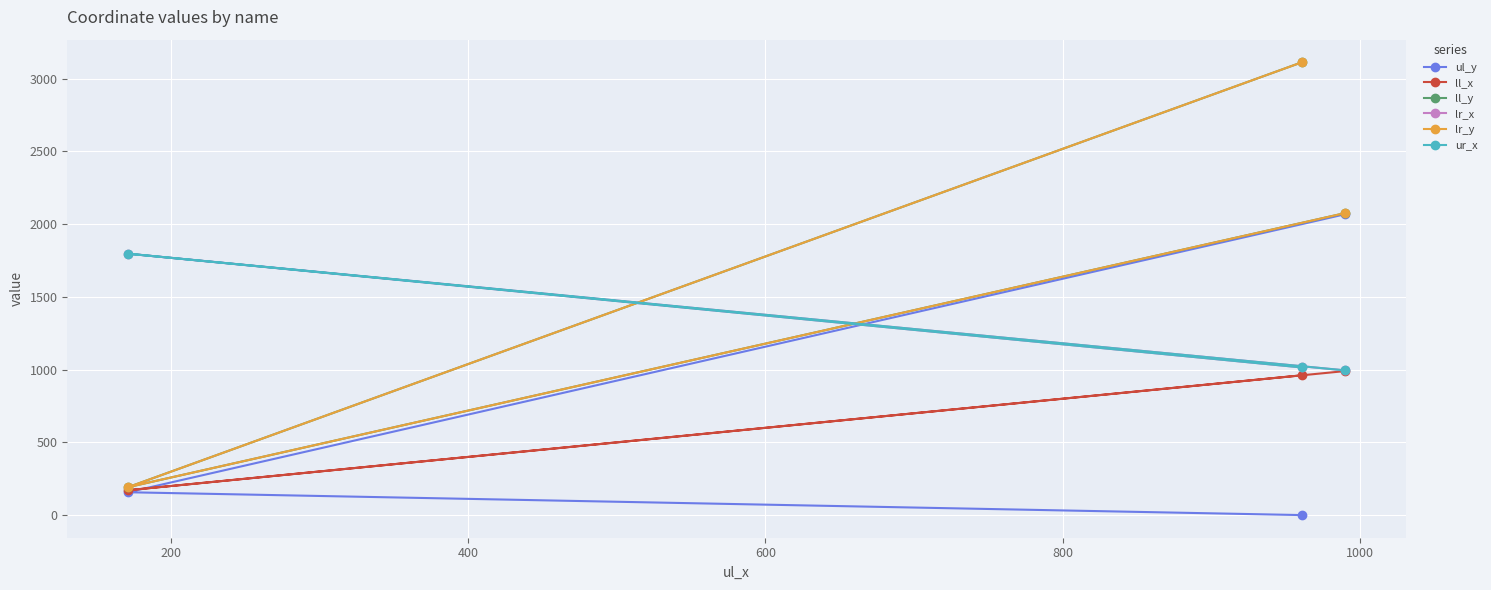

What is the difference between the maximum and minimum values in the ll_y series?

2921